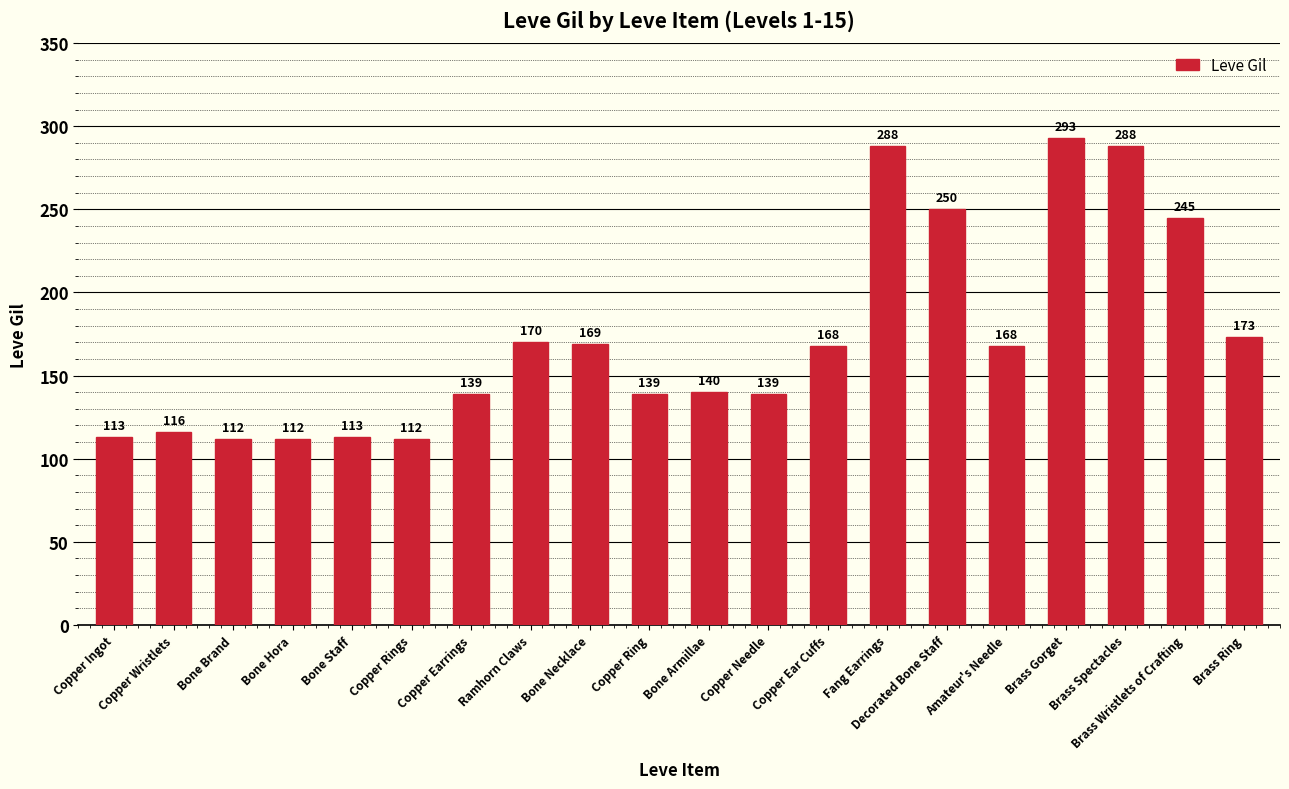

What is the ratio of the value at Bone Brand to the value at Brass Wristlets of Crafting?

0.5